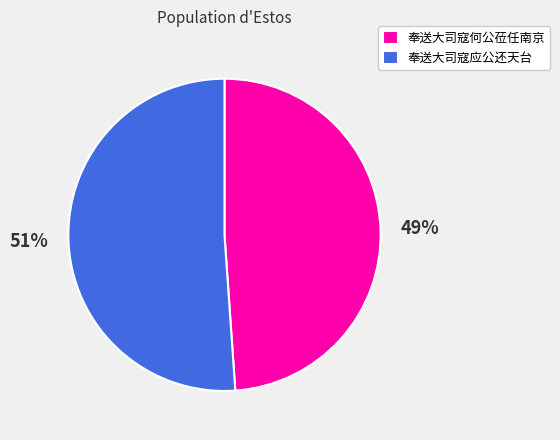

Is it true that 奉送大司寇何公莅任南京 is 35% of the pie?

False